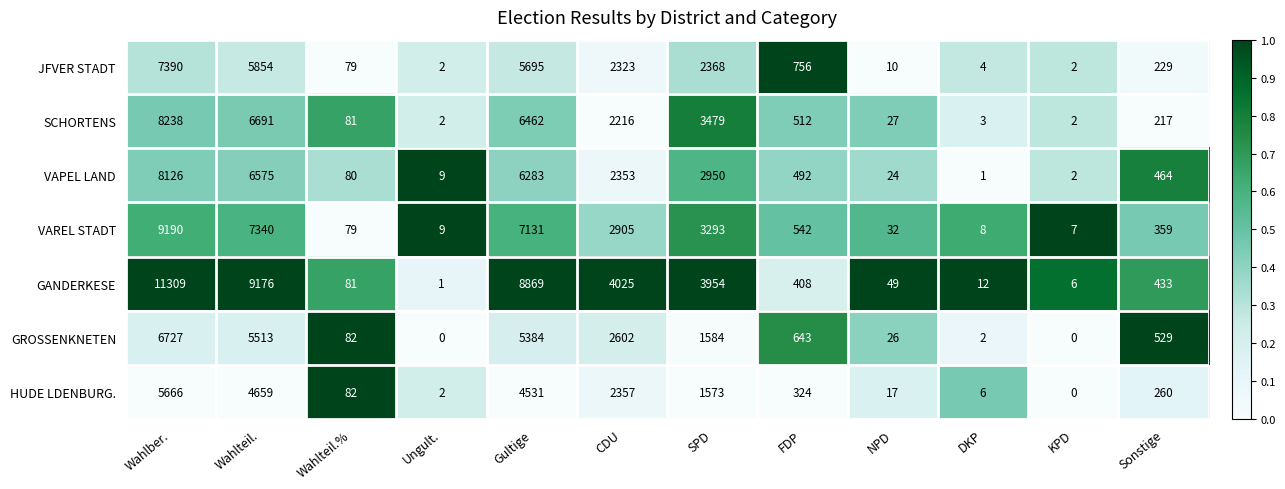

List the series in order of their peak value, highest first.

GANDERKESE, VAREL STADT, SCHORTENS, VAPEL LAND, JFVER STADT, GROSSENKNETEN, HUDE LDENBURG.